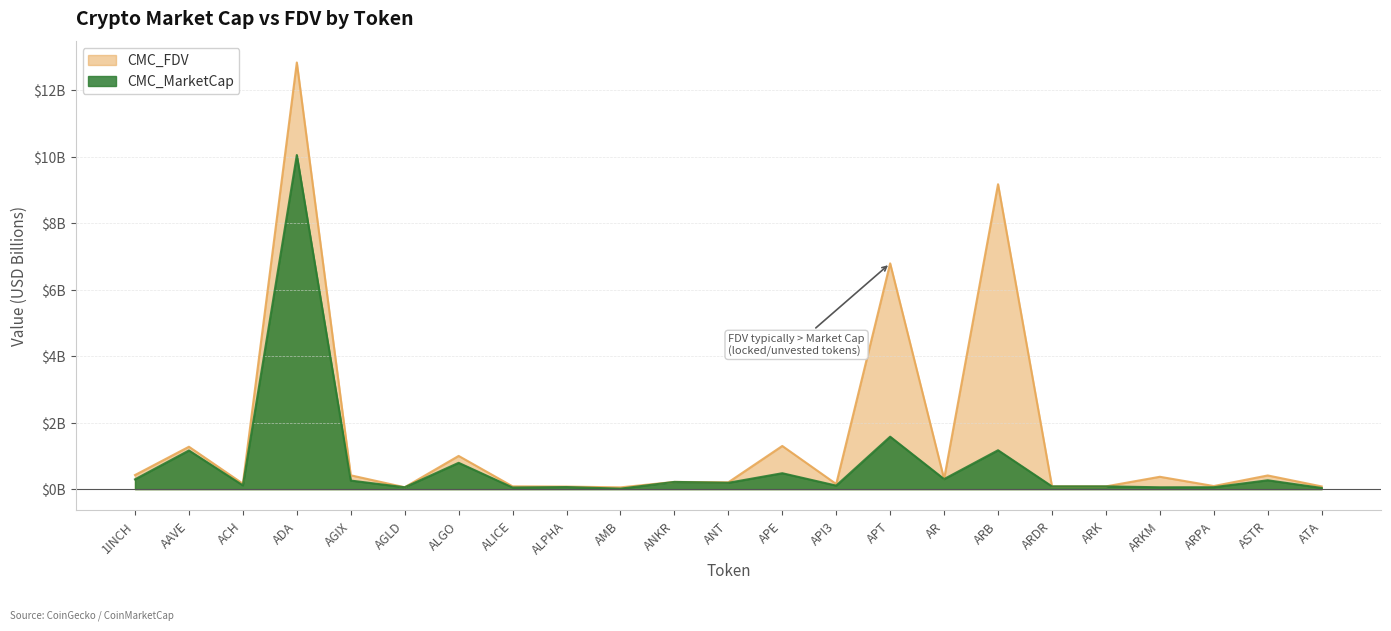

Which series has the largest total across all categories?

CMC_FDV